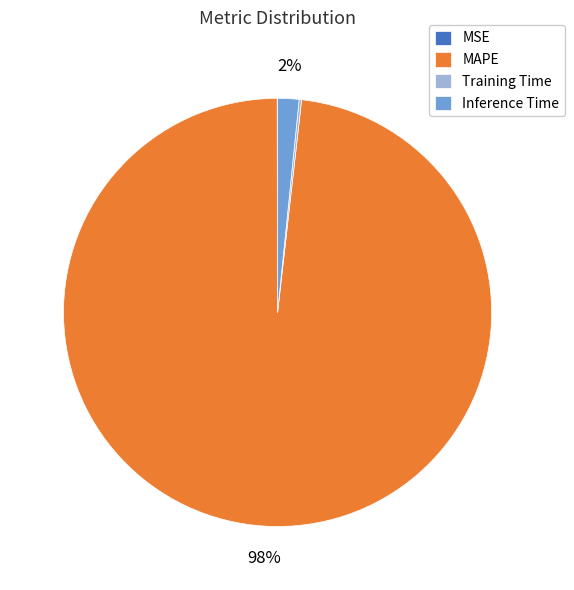

Which category has the biggest portion of the pie?

MAPE